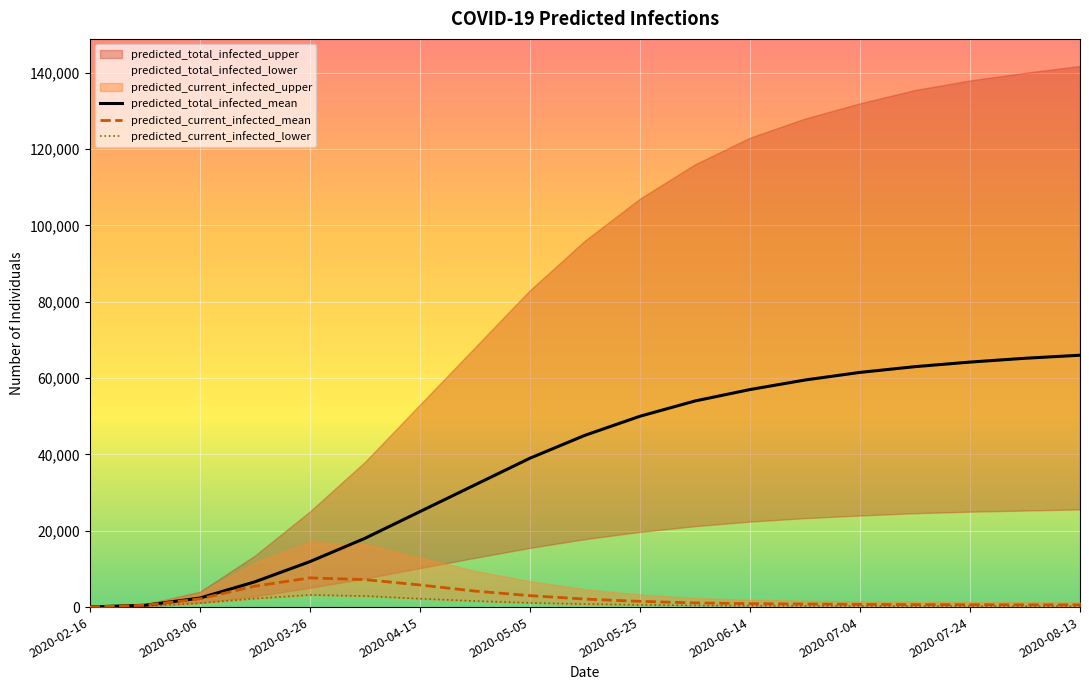

What is the minimum value shown in the chart?

21